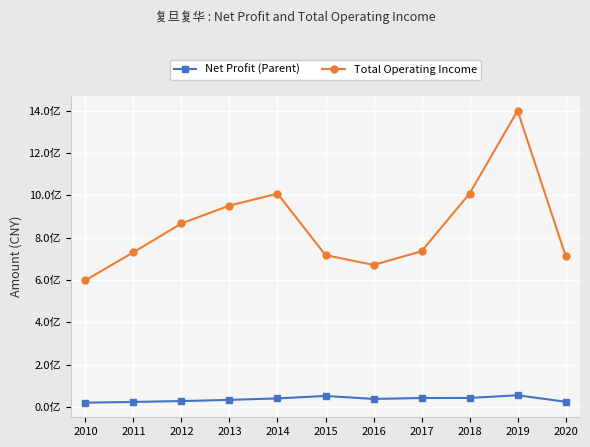

At how many categories does at least one series exceed 1353927302?

1